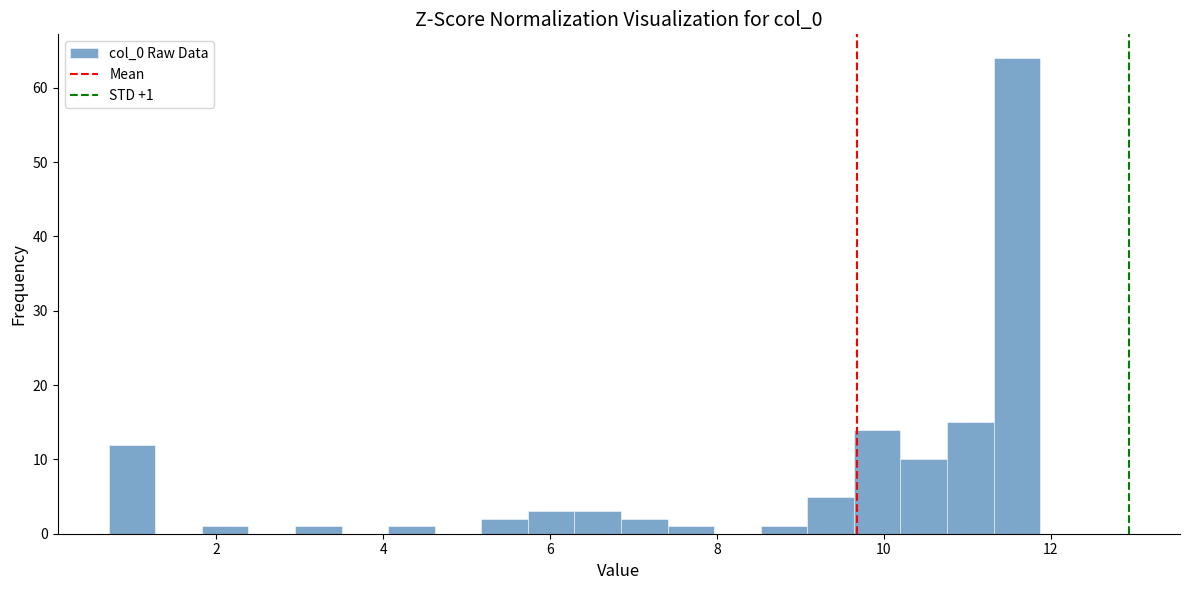

Around what value on the x-axis is the tallest bar? Give the approximate position of its centre, as read against the axis.

11.6